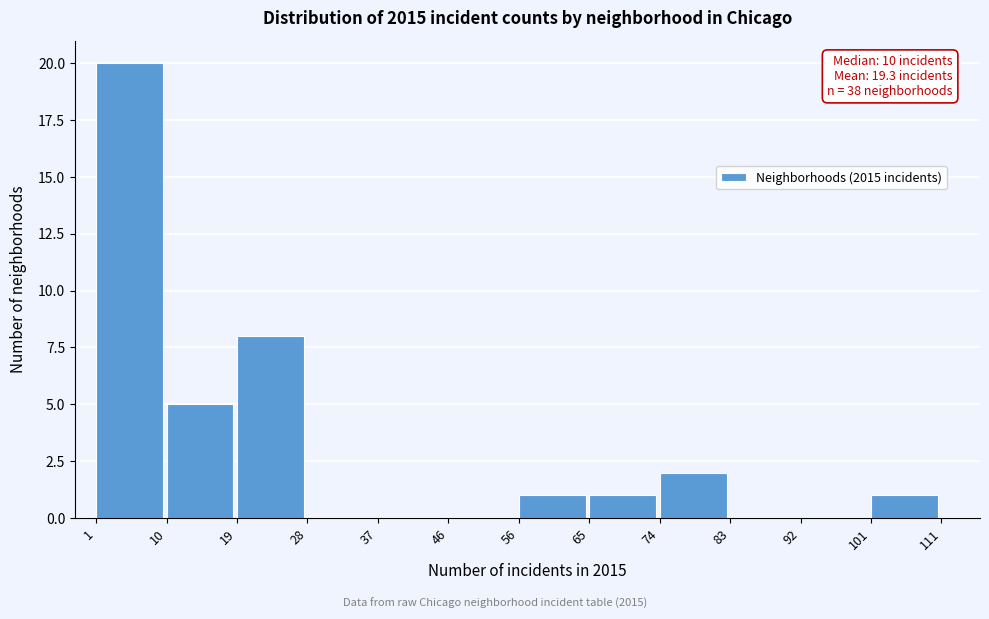

Over which range of the x-axis is the bar tallest?

1 to 10